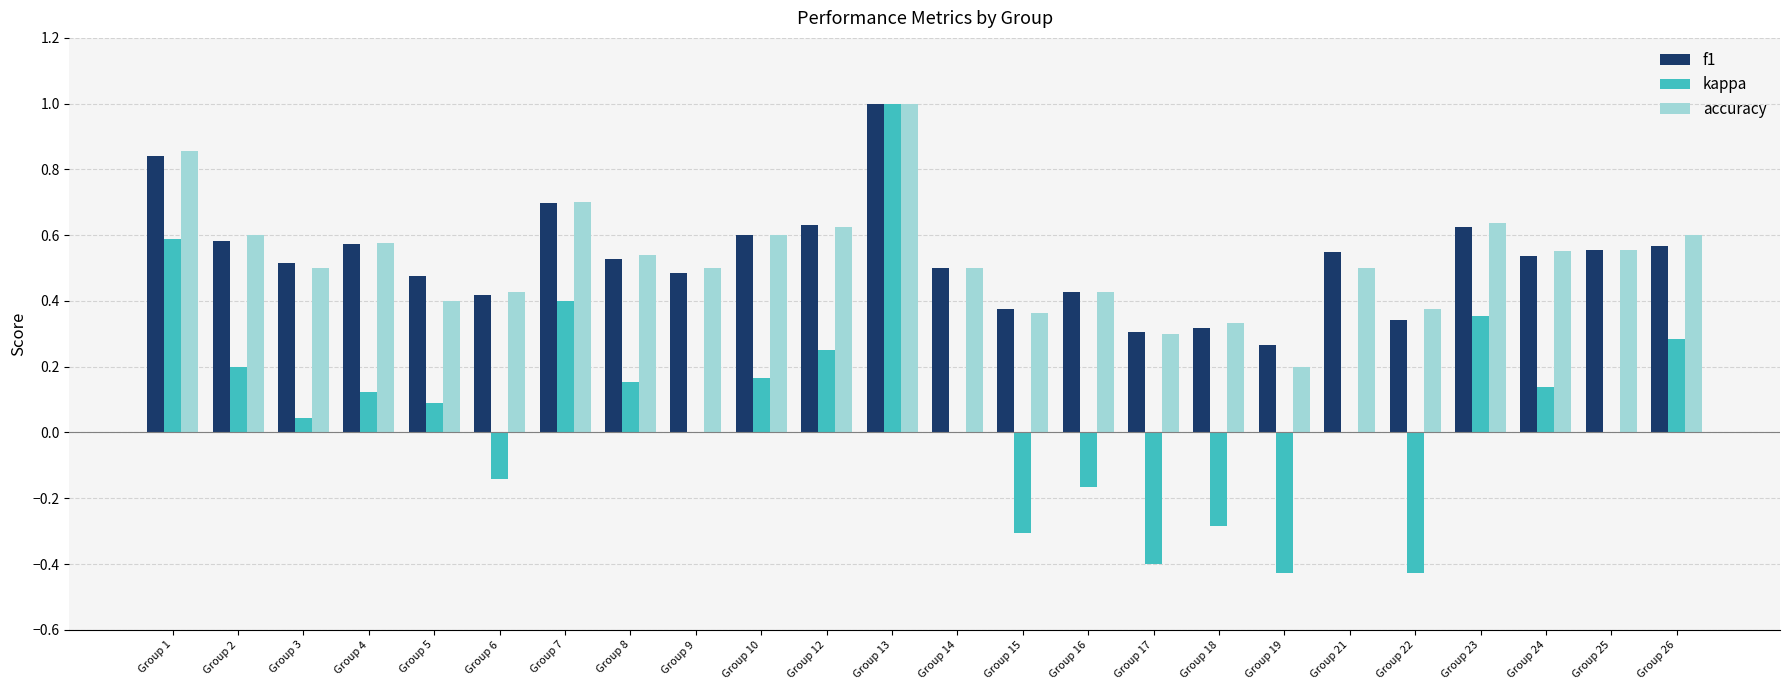

What is the greatest value displayed?

1.0